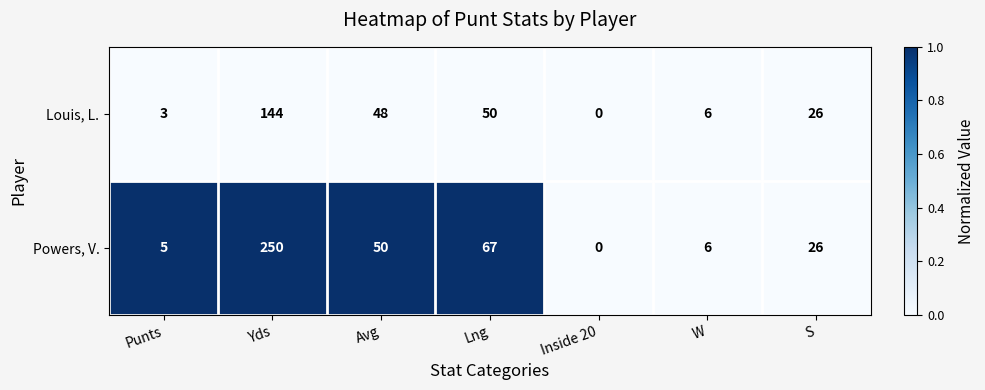

How many data points does each series have?

7